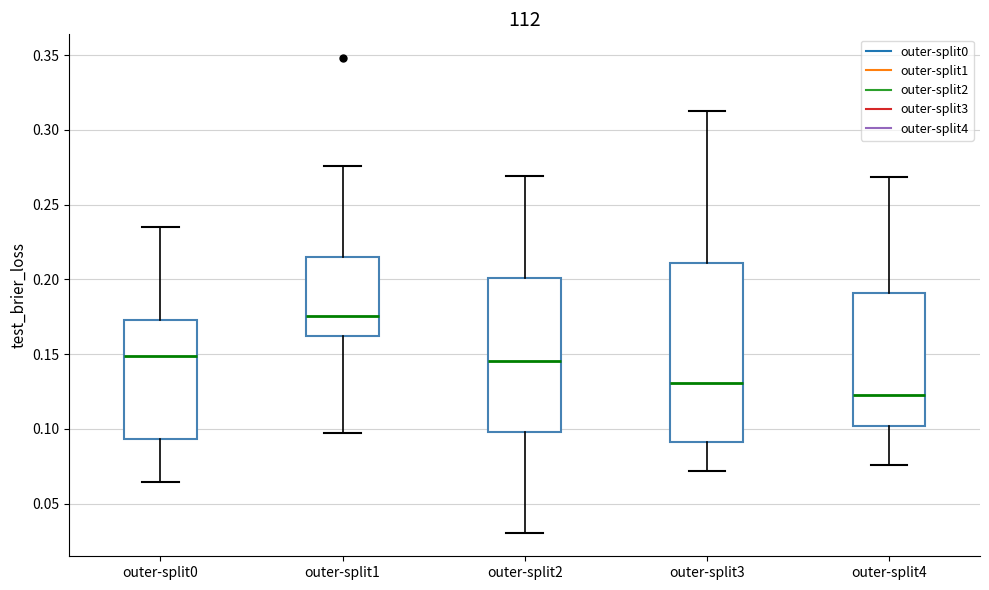

Reading left to right, transcribe this box plot: for each box, give where its median line is, the range the box spans, and where its two whiskers end, as read against the y-axis. The values are not printed on the chart, so give them approximately, as read against the axis.

outer-split0: median 0.150, box 0.095 to 0.175, whiskers 0.065 to 0.235
outer-split1: median 0.175, box 0.160 to 0.215, whiskers 0.095 to 0.275
outer-split2: median 0.145, box 0.100 to 0.200, whiskers 0.030 to 0.270
outer-split3: median 0.130, box 0.090 to 0.210, whiskers 0.070 to 0.315
outer-split4: median 0.125, box 0.100 to 0.190, whiskers 0.075 to 0.270